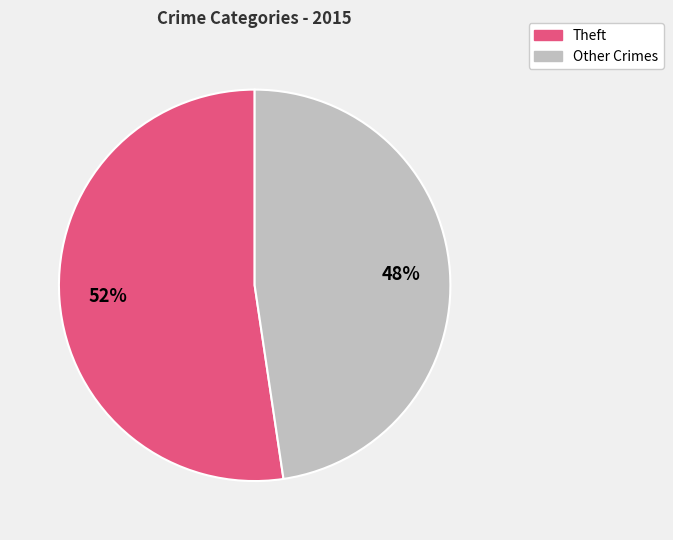

Does any single category account for the majority?

Yes